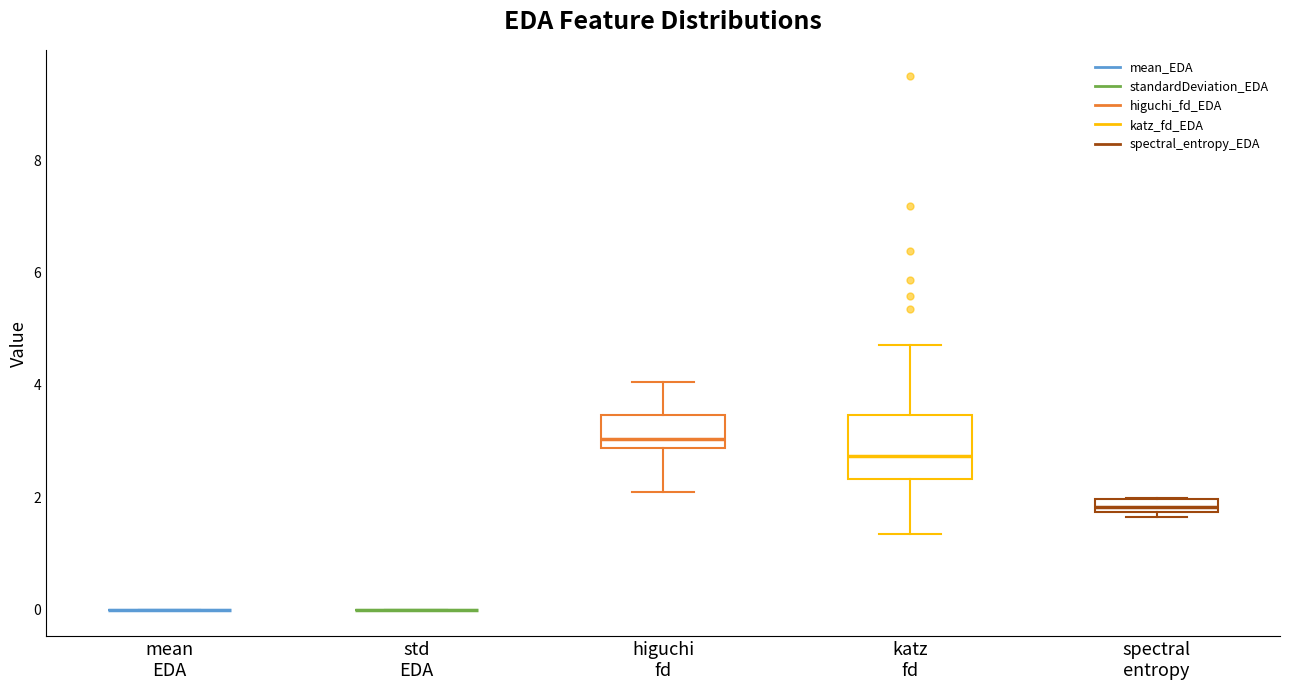

Comparing the boxes themselves (not the whiskers), which one is the tallest?

katz fd